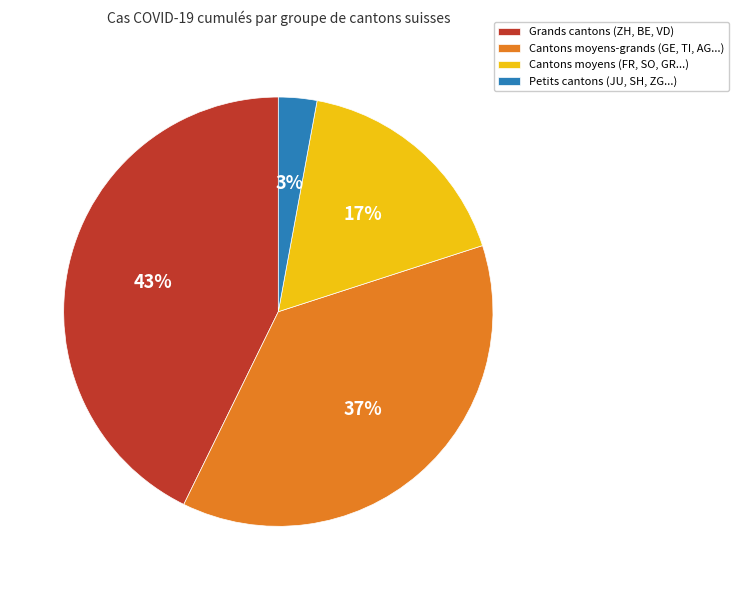

To the nearest percent, what is the difference between the largest and smallest slice percentages?

40%